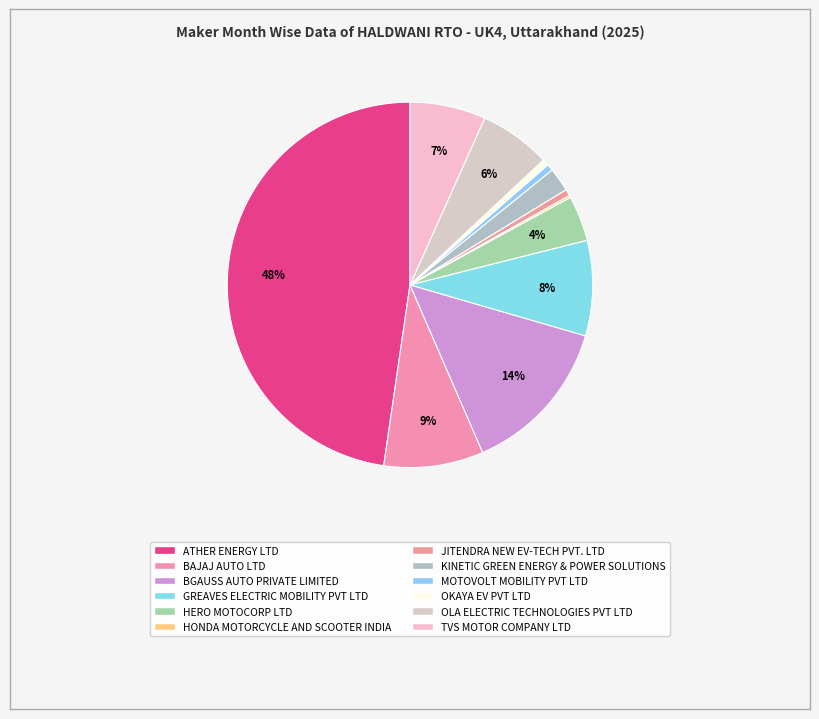

Does JITENDRA NEW EV-TECH PVT. LTD represent more than half of the total?

No